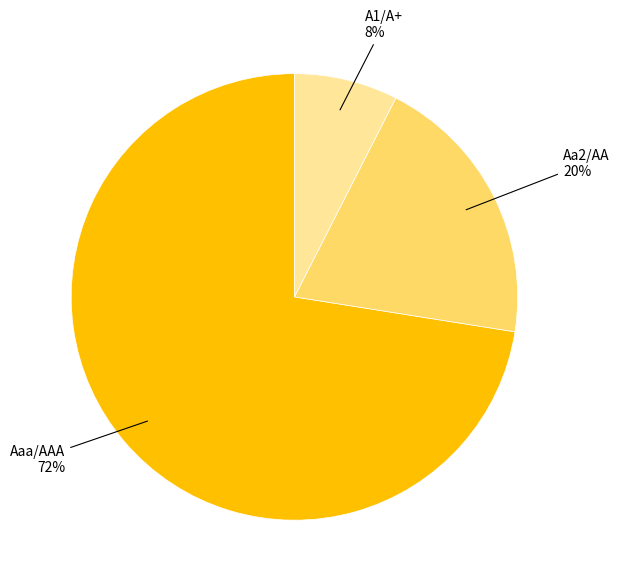

Does any single category account for the majority?

Yes